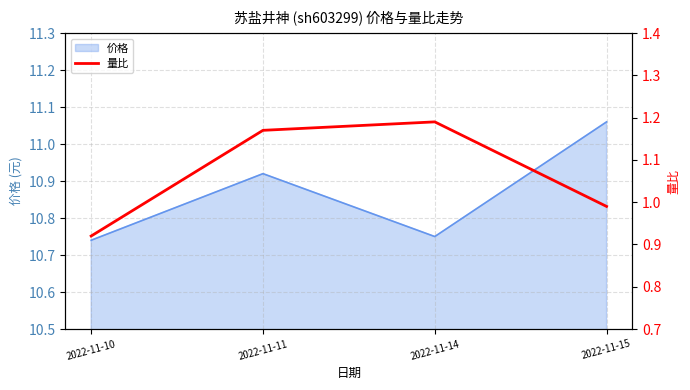

List the labels in order of value, smallest first.

2022-11-10, 2022-11-15, 2022-11-11, 2022-11-14